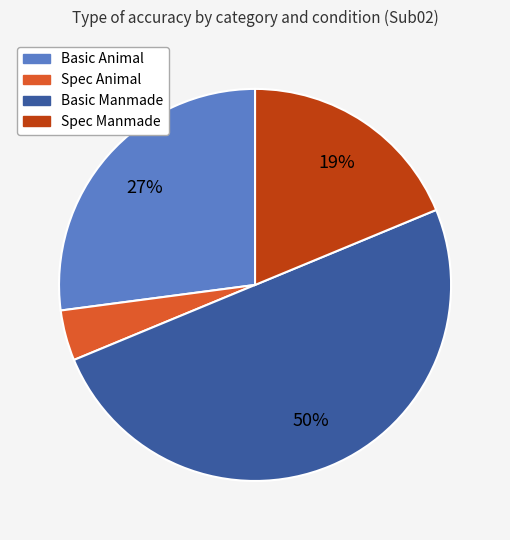

To the nearest percent, what is the difference between the largest and smallest slice percentages?

46%